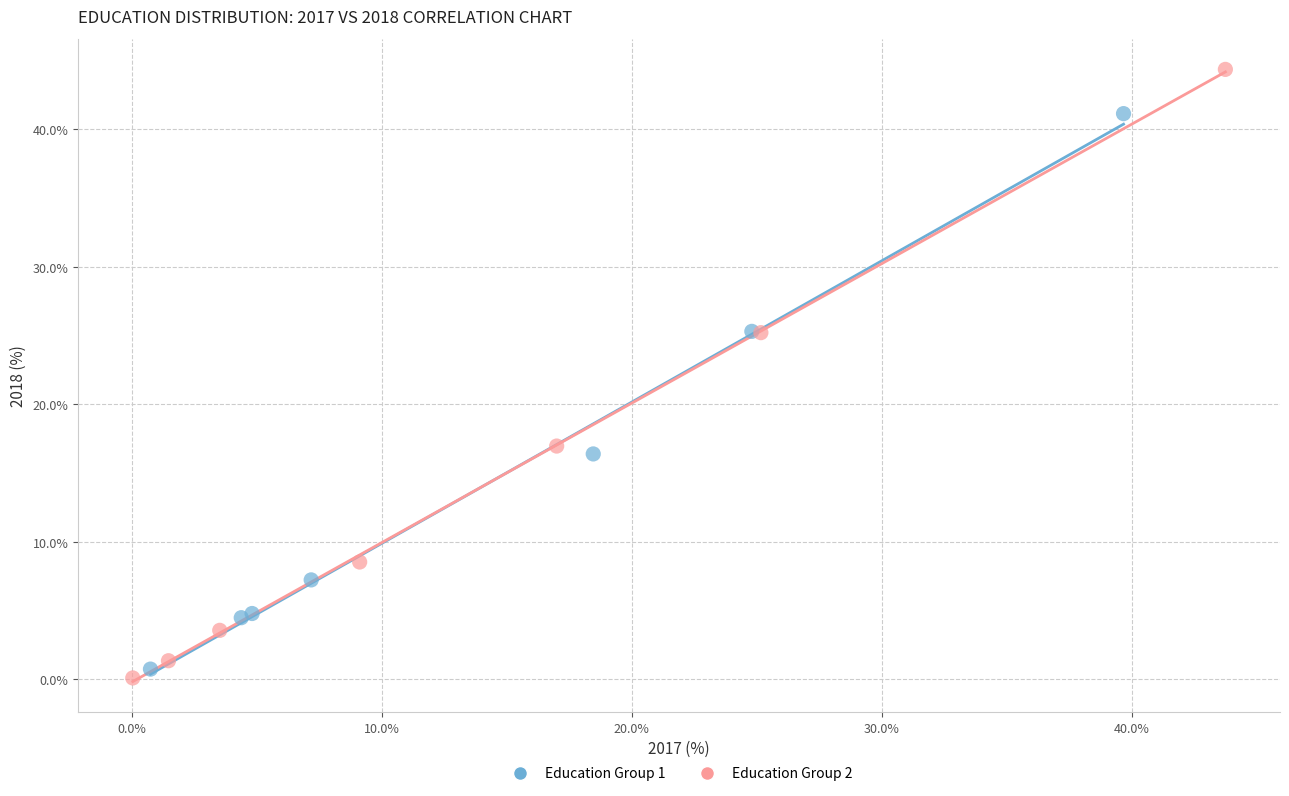

Which series has the widest spread of Y values?

Education Group 2